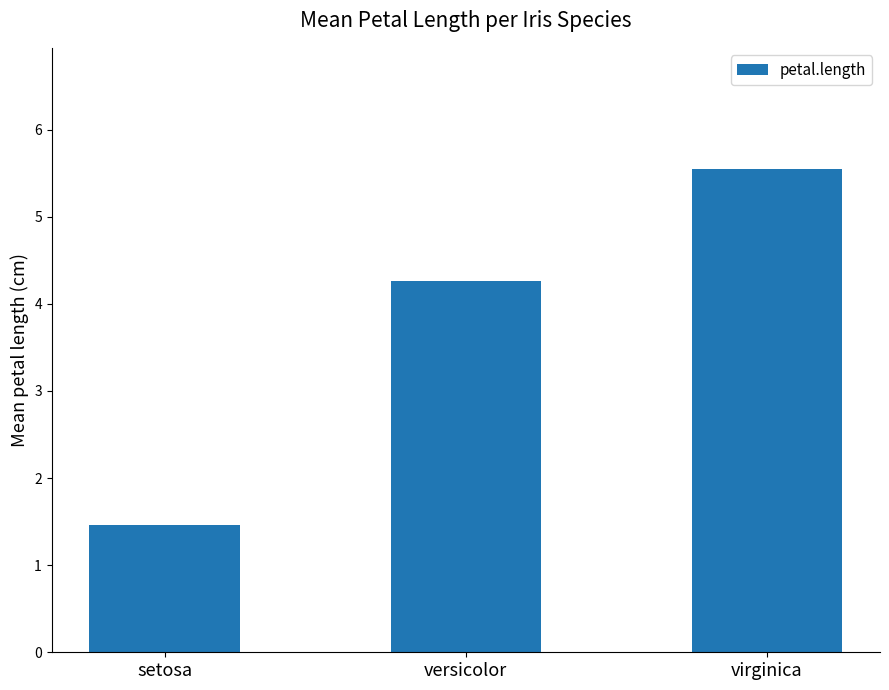

Reading left to right, what are all the values shown in this chart?

setosa=1.5	versicolor=4.3	virginica=5.6